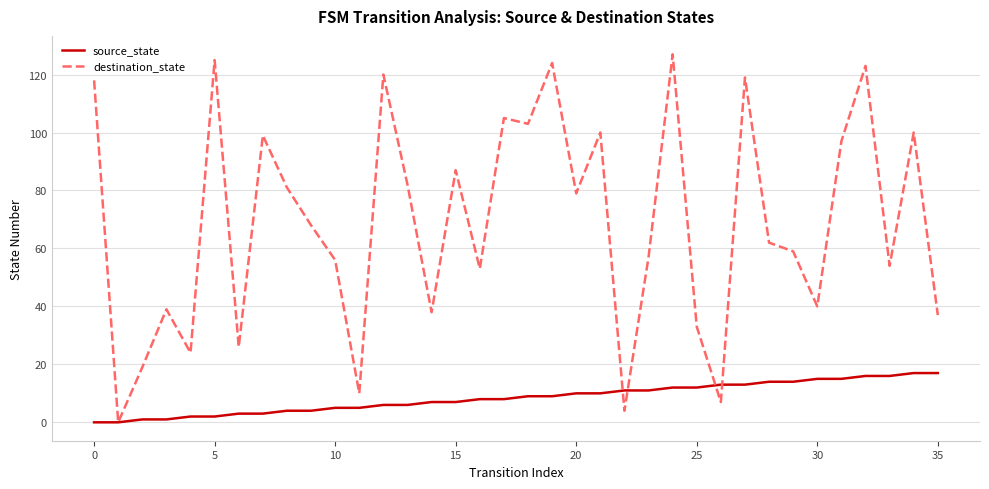

What are all the series names shown in the legend?

source_state, destination_state